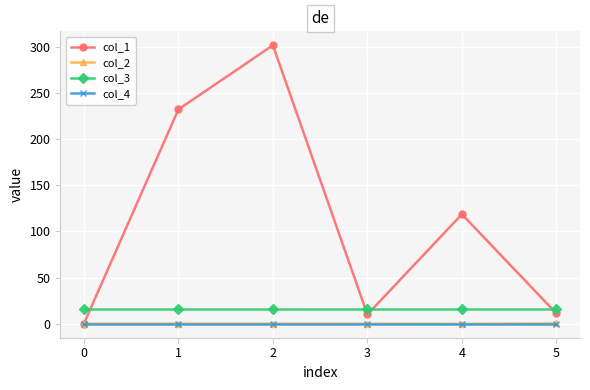

What is the difference between the highest and lowest values at 4?

118.8